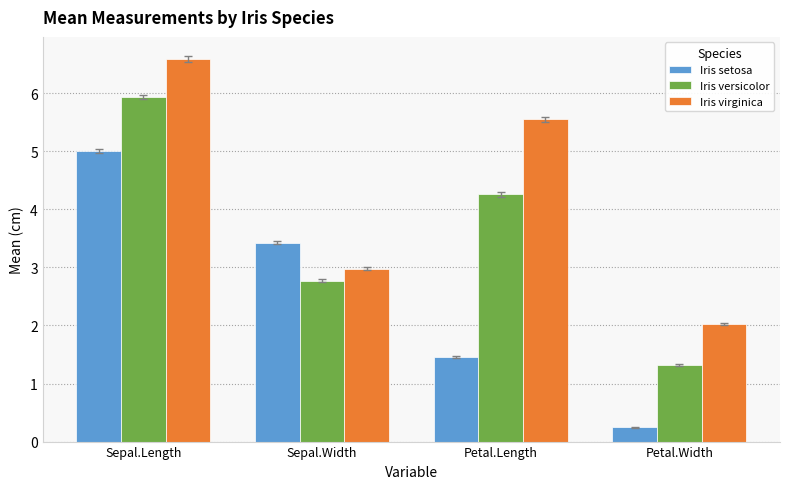

Is the value of Iris versicolor at Petal.Length greater than the value of Iris setosa at Petal.Width?

Yes